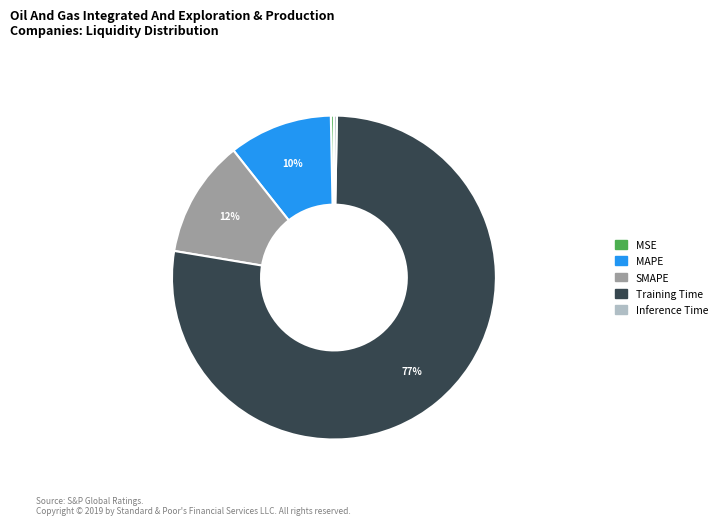

What is the largest slice in the pie chart?

Training Time